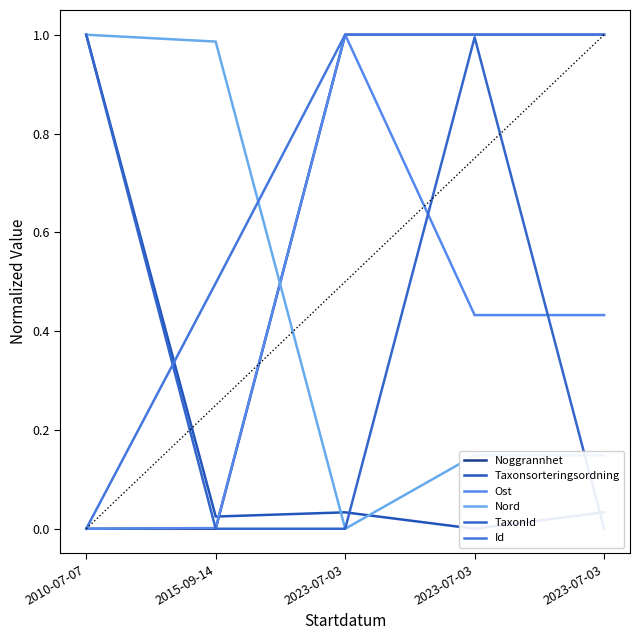

At which category does Id reach its first local peak?

2023-07-03